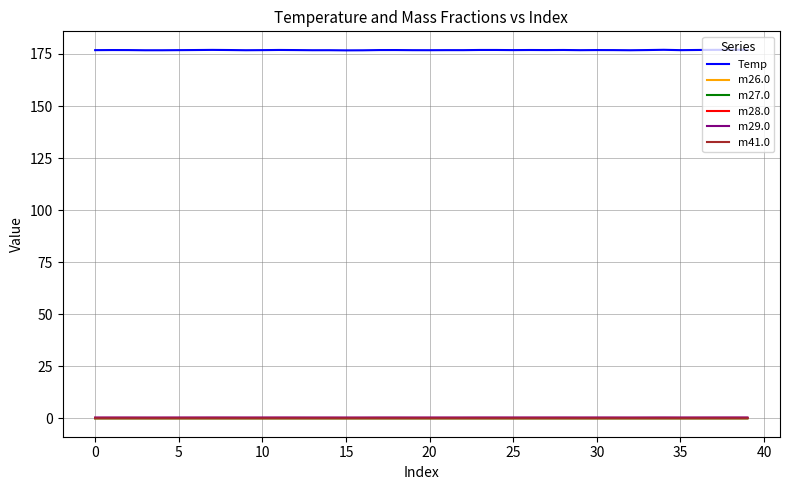

Which series has the largest total across all categories?

Temp